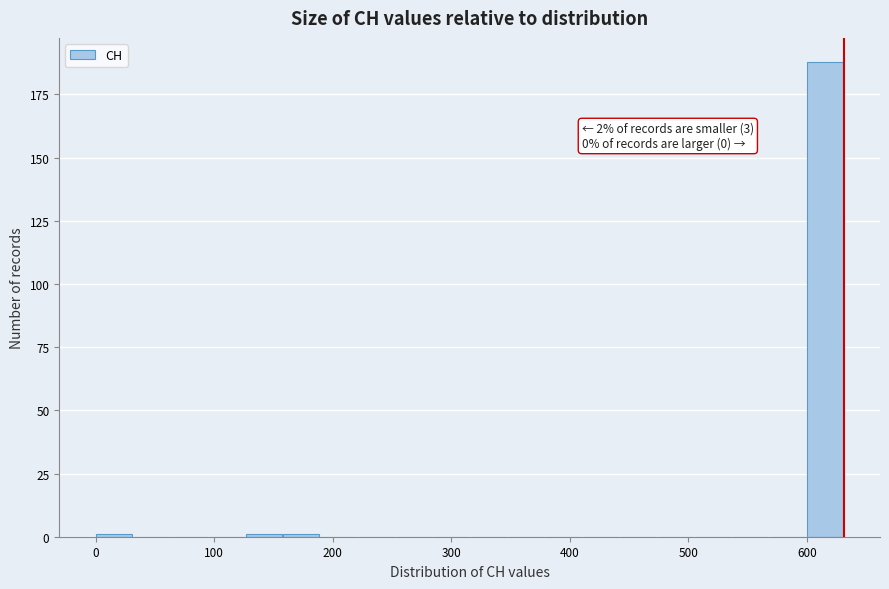

Around what value on the x-axis is the tallest bar? Give the approximate position of its centre, as read against the axis.

620